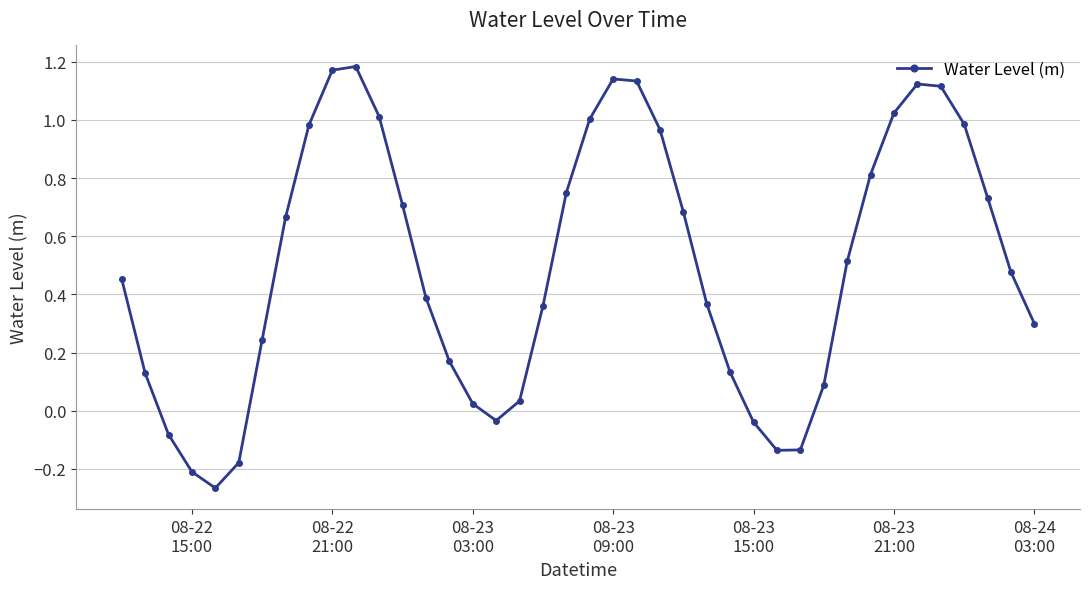

How many values are below 0?

8